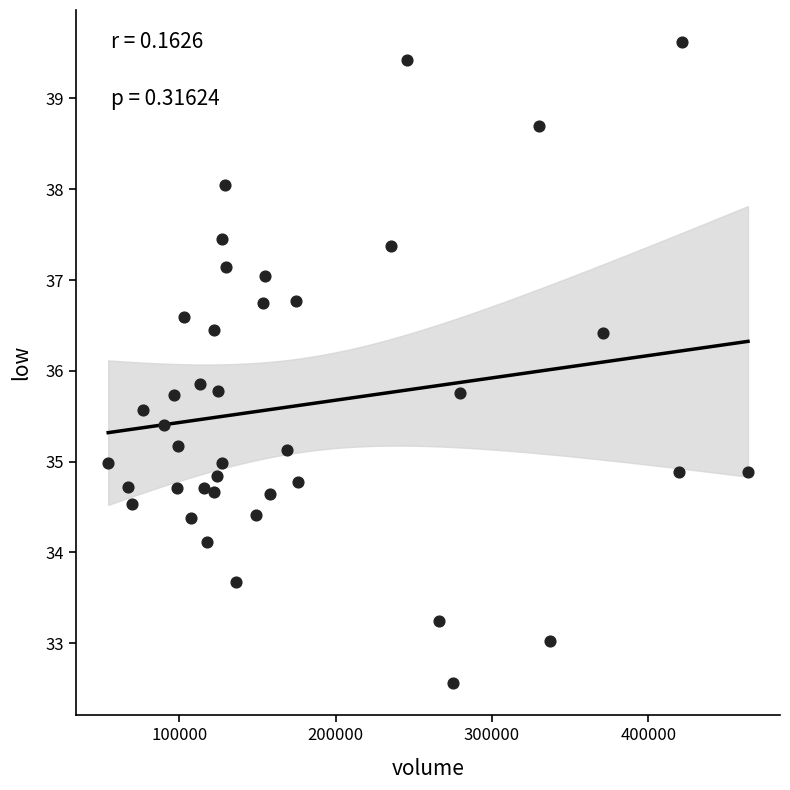

What Y value in the scatter plot is closest to 36?

35.9